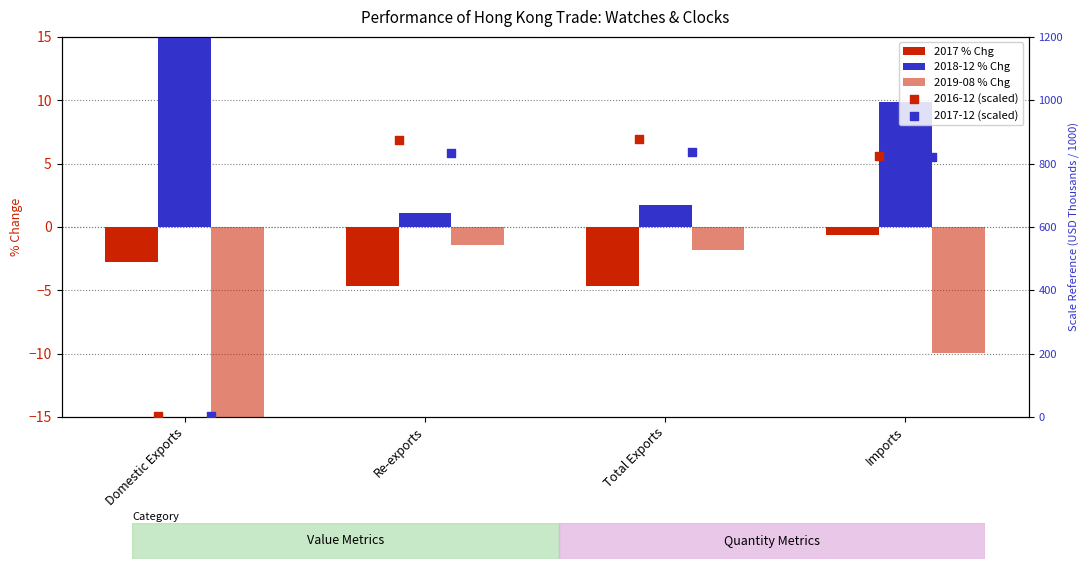

Which series contains the highest Y value?

2016-12 (scaled)